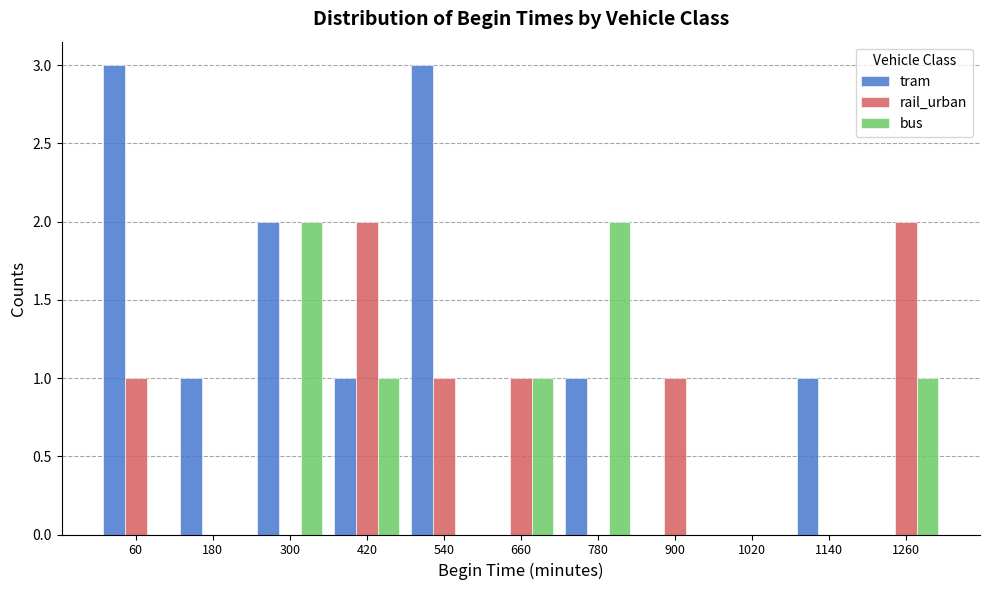

Reading left to right, list every range on the x-axis with the height of the bar of each series over it. The values are not printed on the chart, so give them approximately, as read against the axis.

0 to 120: tram=3	rail_urban=1	bus=0
120 to 240: tram=1	rail_urban=0	bus=0
240 to 360: tram=2	rail_urban=0	bus=2
360 to 480: tram=1	rail_urban=2	bus=1
480 to 600: tram=3	rail_urban=1	bus=0
600 to 720: tram=0	rail_urban=1	bus=1
720 to 840: tram=1	rail_urban=0	bus=2
840 to 960: tram=0	rail_urban=1	bus=0
960 to 1080: tram=0	rail_urban=0	bus=0
1080 to 1200: tram=1	rail_urban=0	bus=0
1200 to 1320: tram=0	rail_urban=2	bus=1